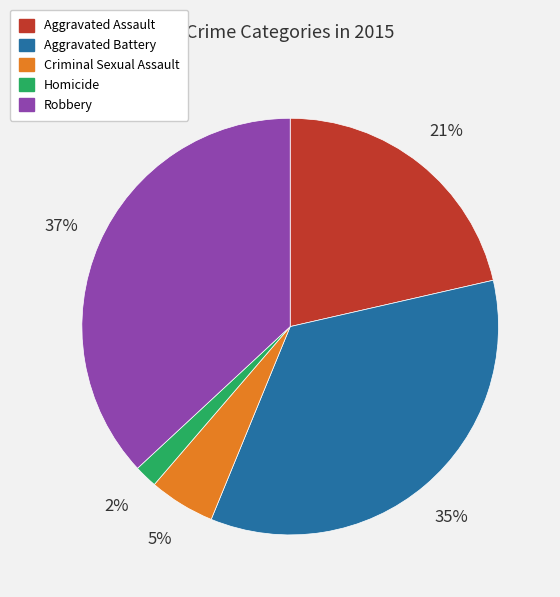

What is the ratio of the value at Homicide to the value at Aggravated Assault?

0.1